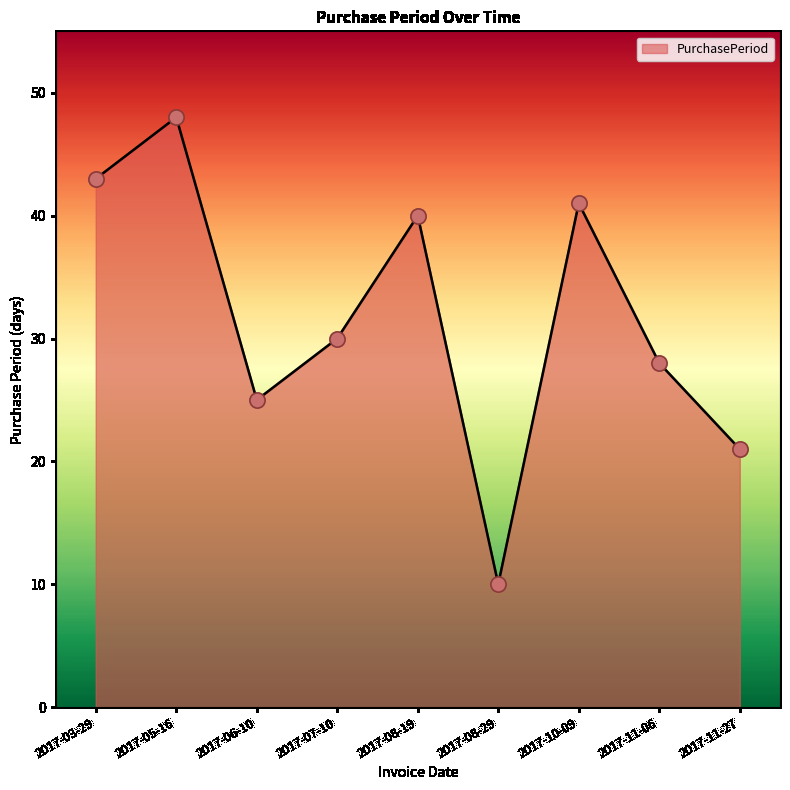

Between 2017-11-06 and 2017-10-09, which is larger?

2017-10-09